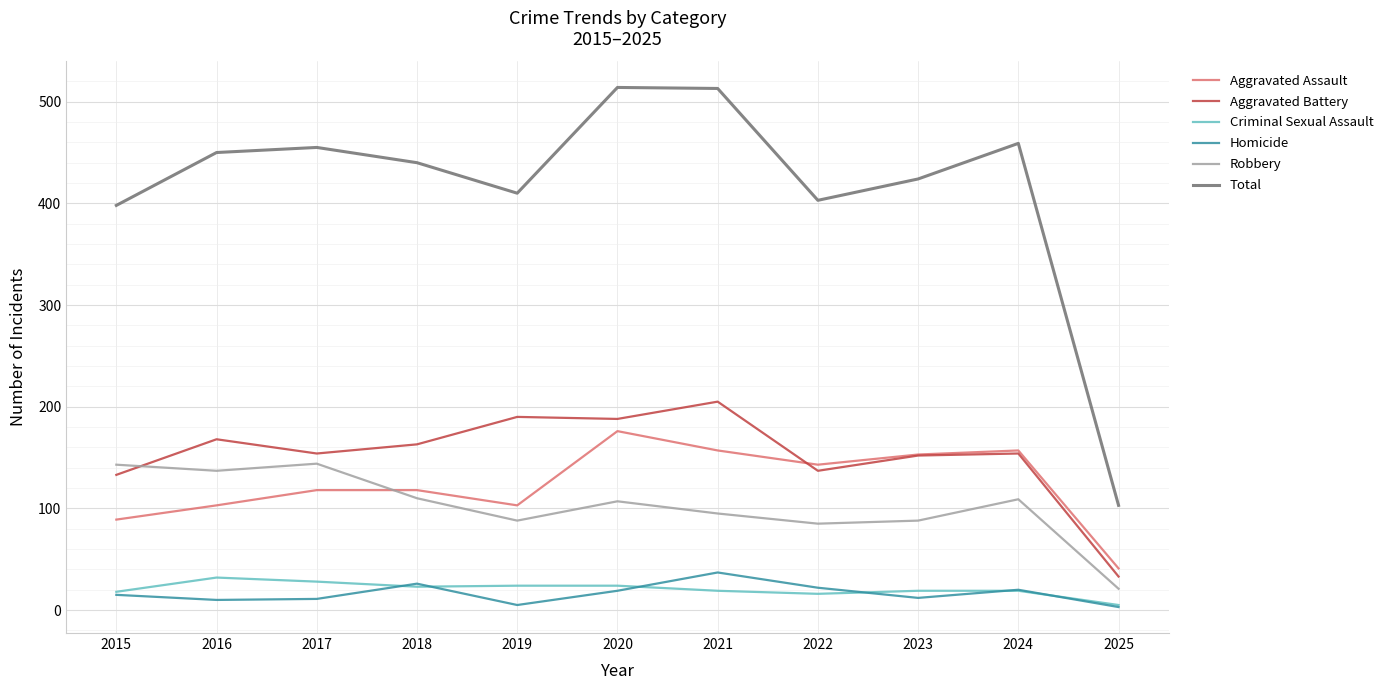

True or false: Aggravated Battery has a value of 75 at 2019.

False